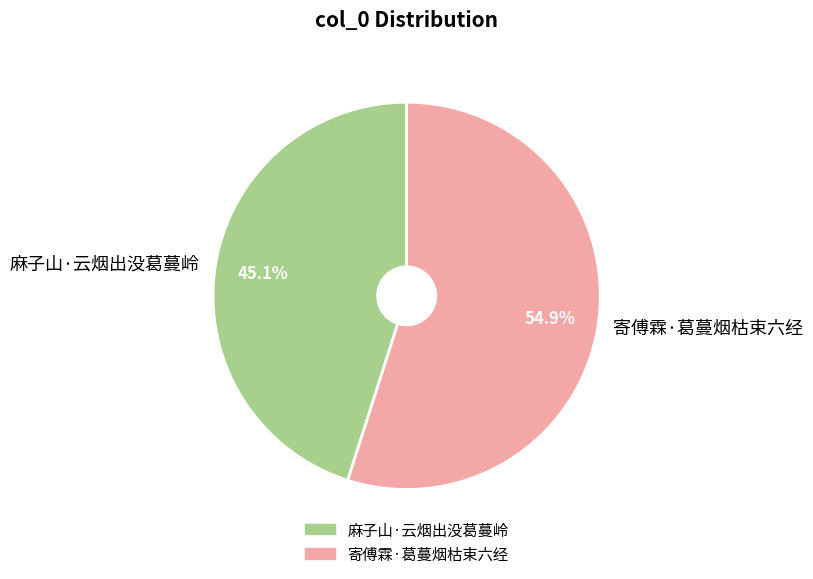

Does 寄傅霖·葛蔓烟枯束六经 represent more than half of the total?

Yes